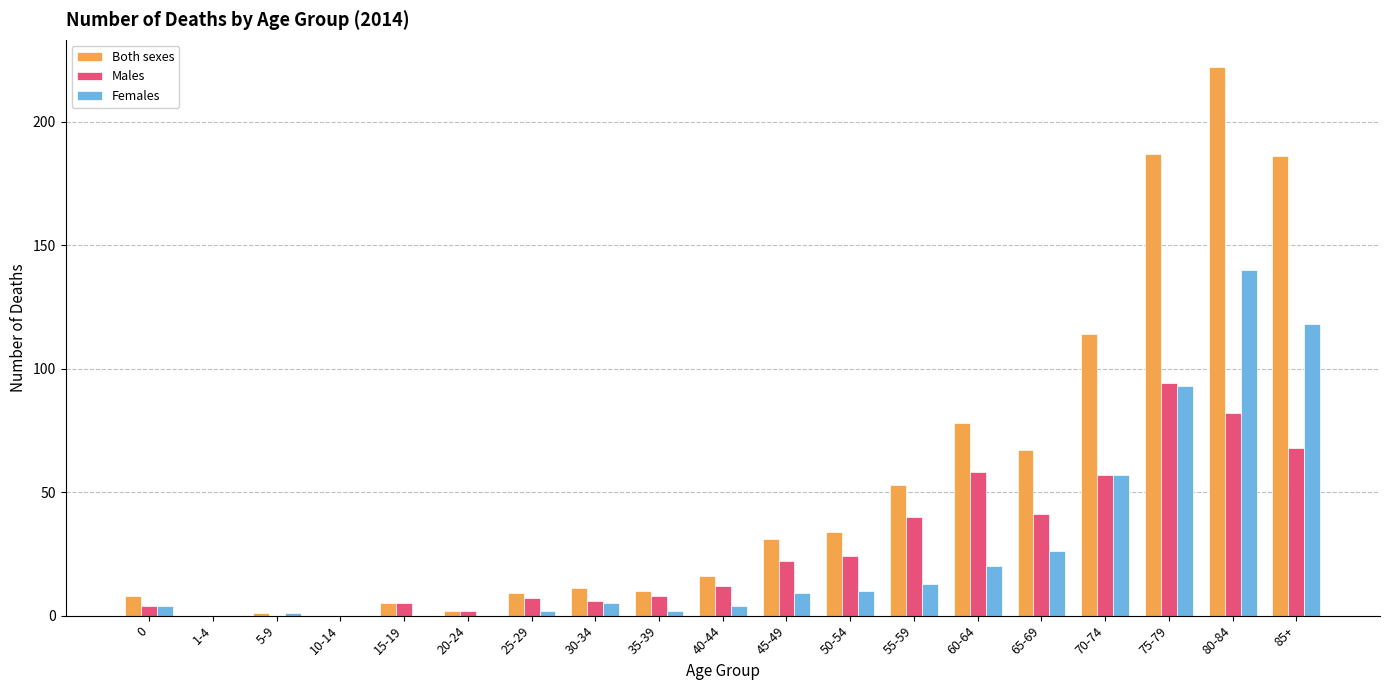

How many groups of bars are there?

19